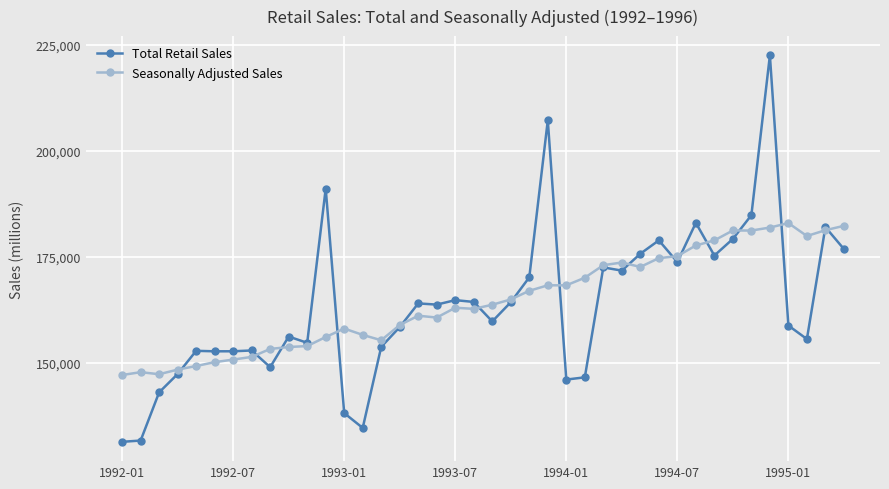

What is the maximum value shown in the chart?

222453